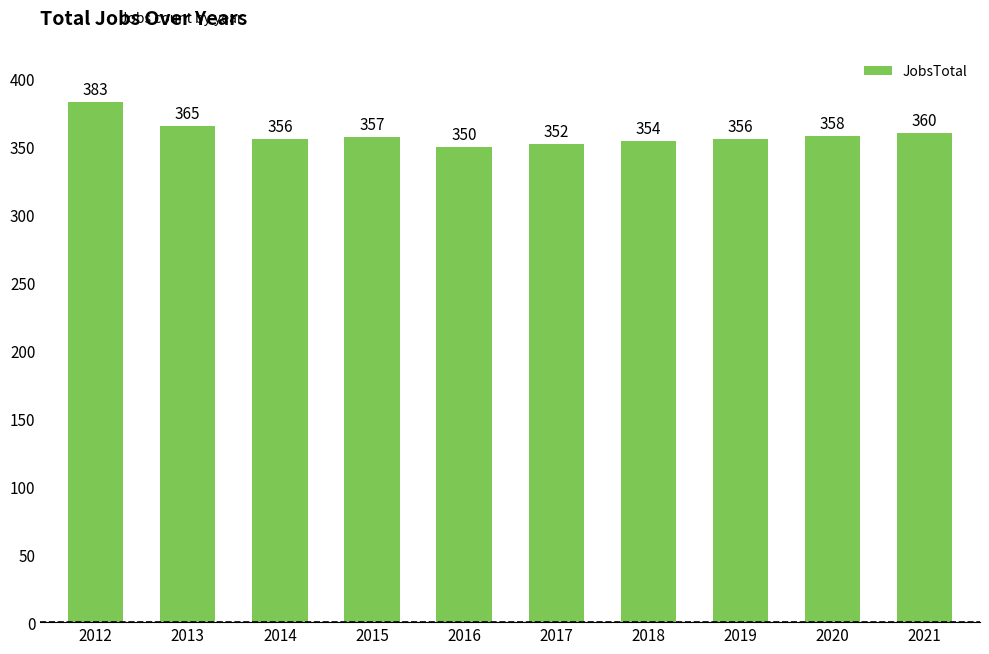

What is the difference between the second highest and minimum values?

15